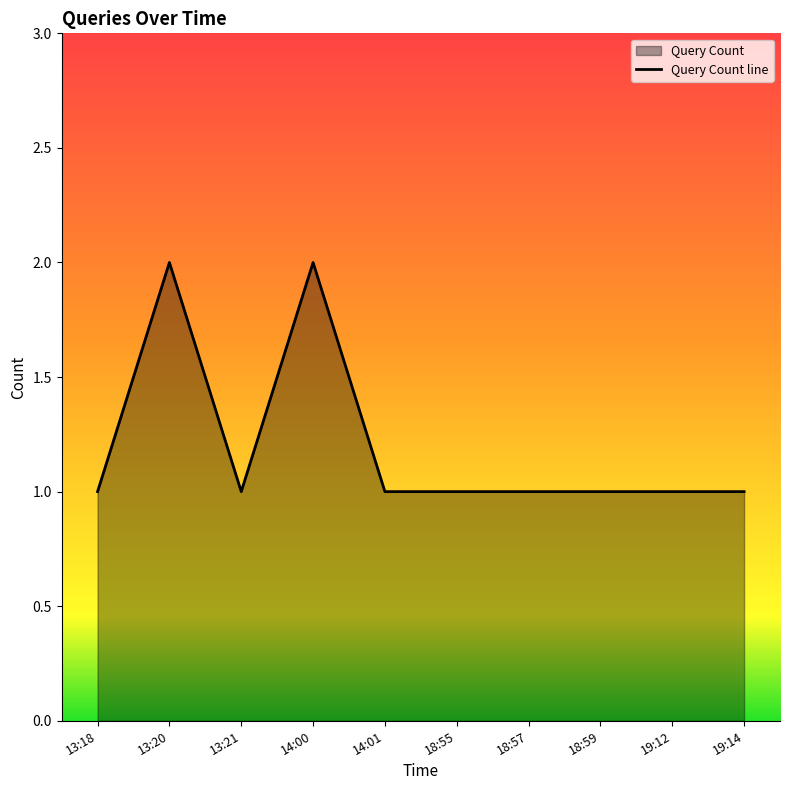

The chart shows a value of 1 at 14:01. True or false?

True